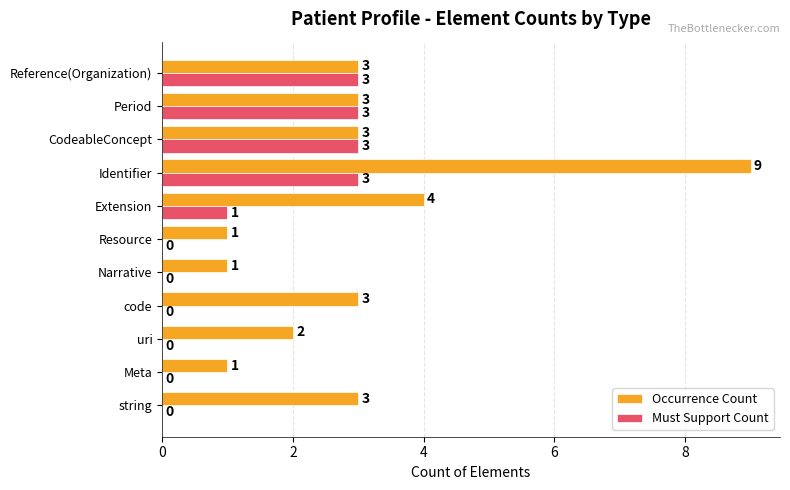

What is the highest value of the Must Support Count series?

3